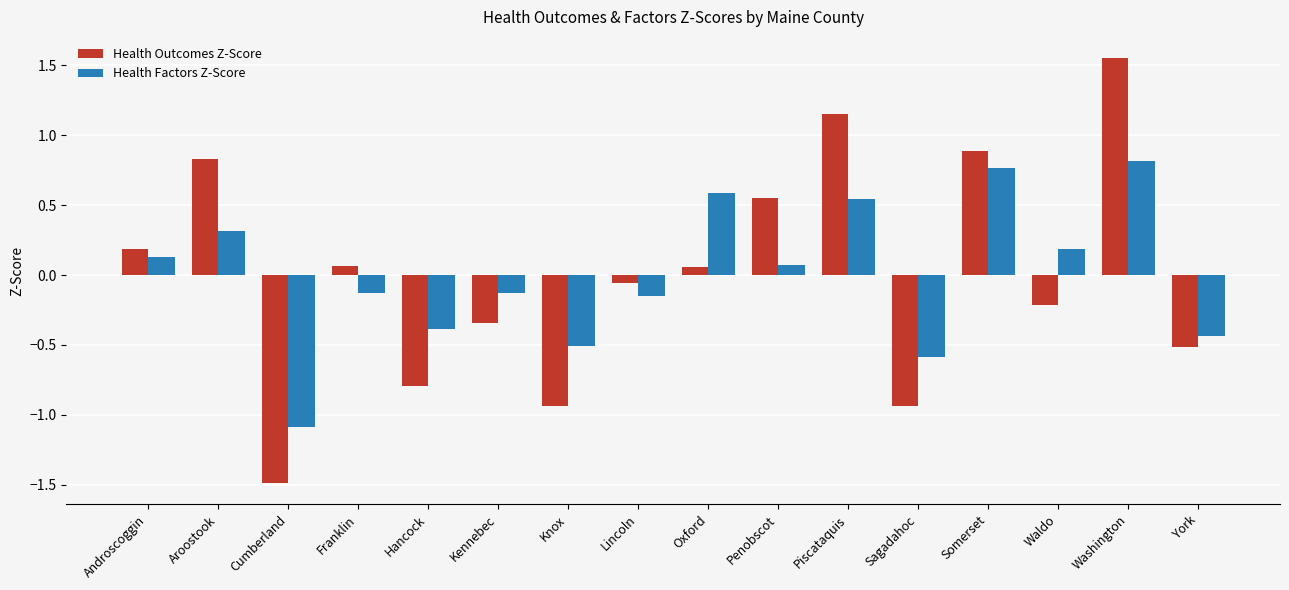

List the series in order of their peak value, highest first.

Health Outcomes Z-Score, Health Factors Z-Score